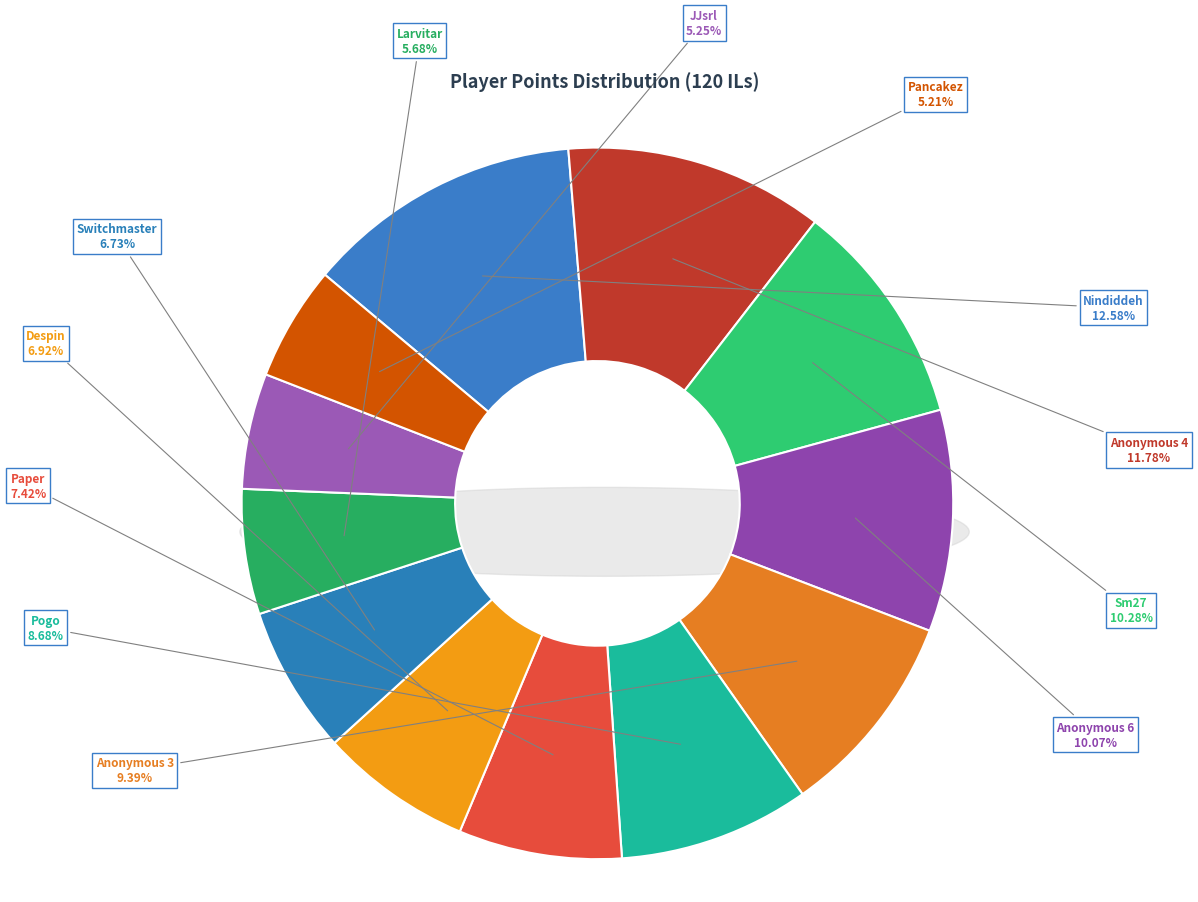

What percentage is the Pogo slice, to the nearest percent?

9%